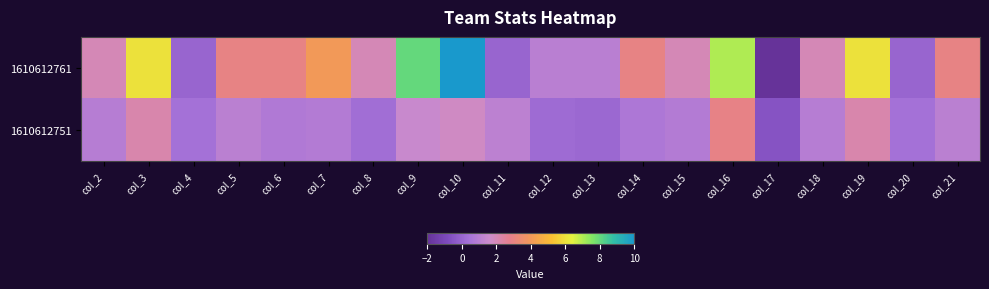

Which series has the largest total across all categories?

1610612761